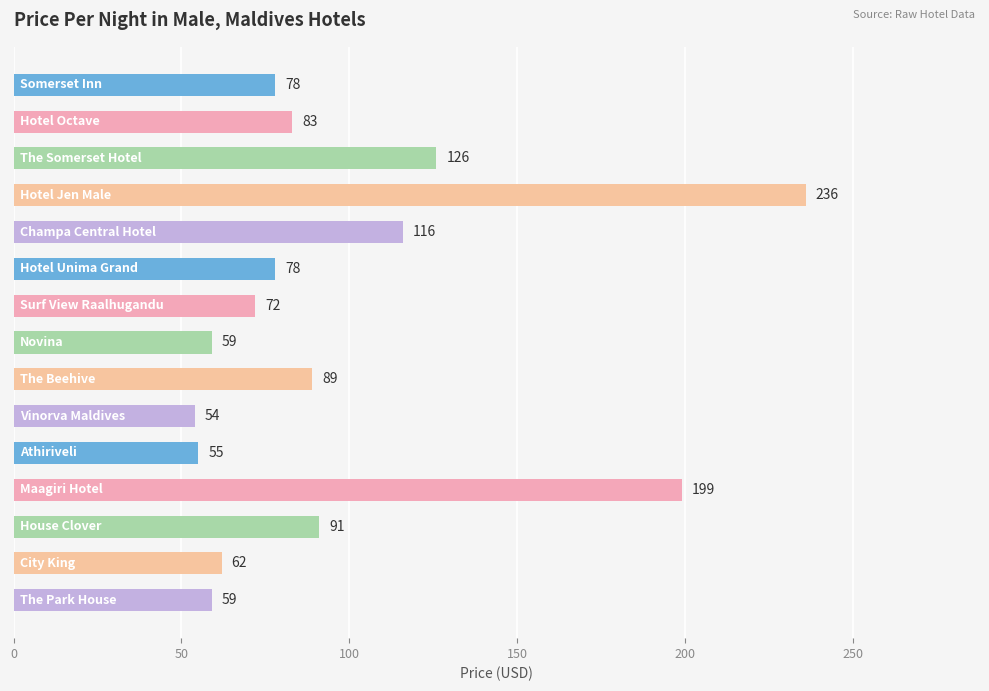

What is the sum of all values?

1457